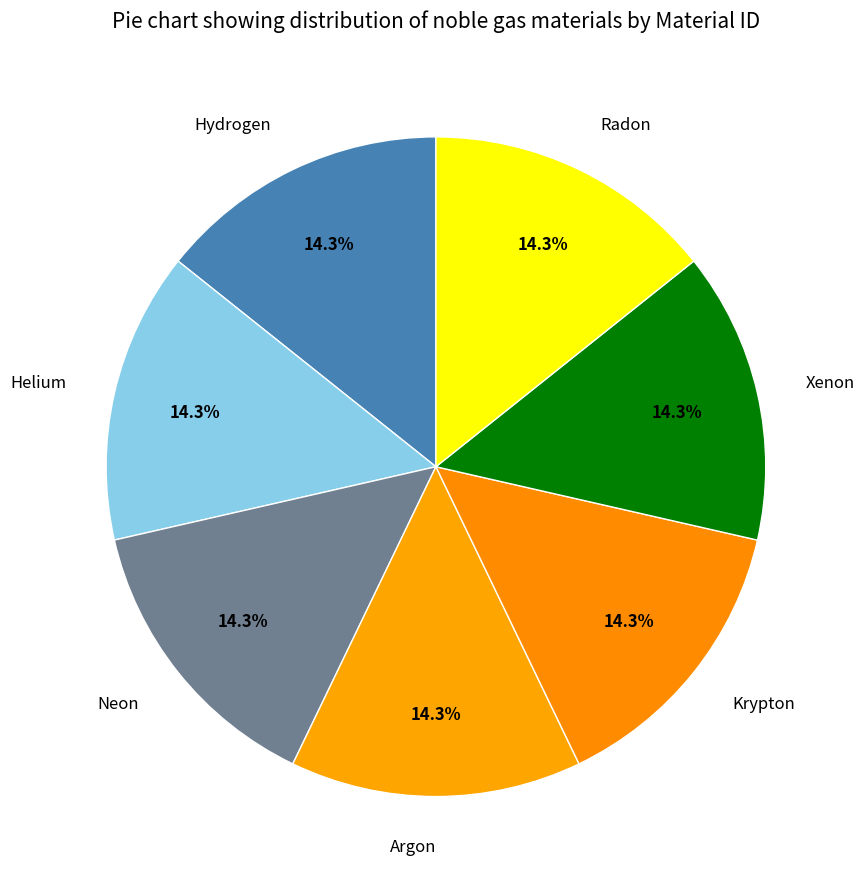

Is there any slice that represents more than half of the pie?

No